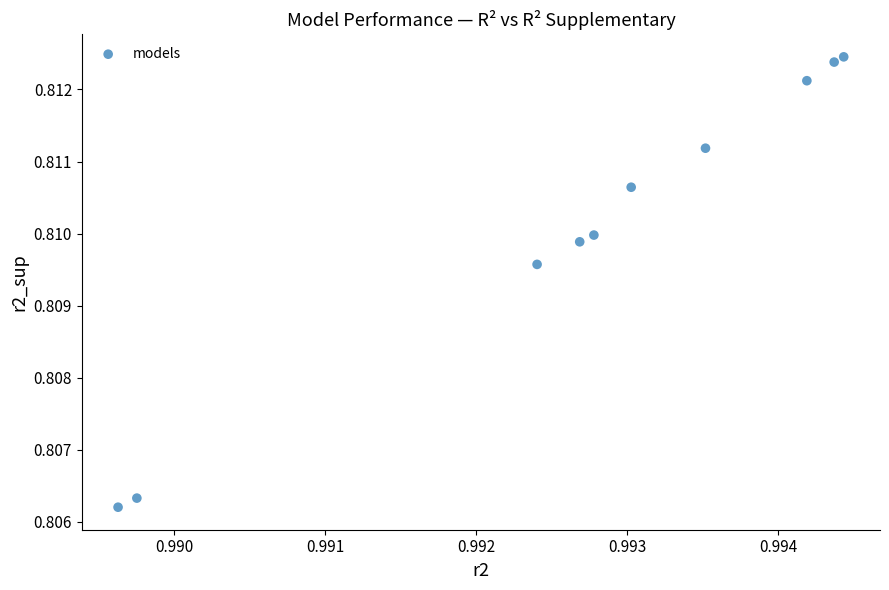

What is the average X value?

1.0